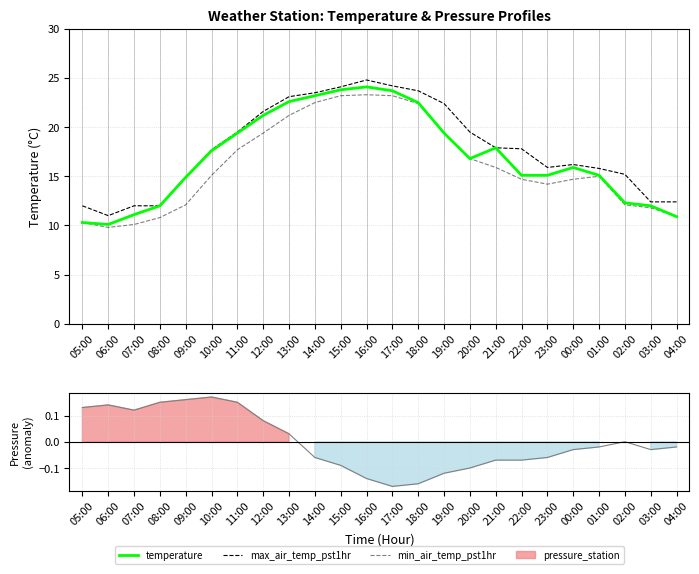

Is it true that min_air_temp_pst1hr equals 22.4 at 18:00?

True